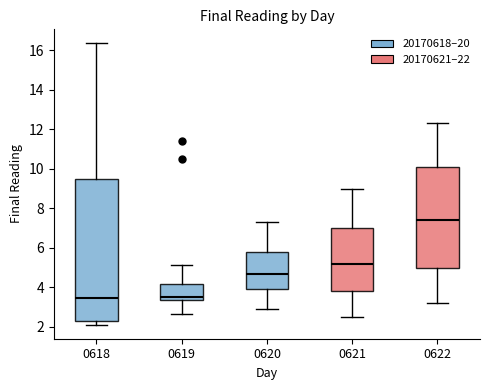

Reading left to right, transcribe this box plot: for each box, give where its median line is, the range the box spans, and where its two whiskers end, as read against the y-axis. The values are not printed on the chart, so give them approximately, as read against the axis.

0618: median 3.4, box 2.2 to 9.6, whiskers 2.2 (just below the box's lower edge) to 16.4
0619: median 3.6, box 3.4 to 4.2, whiskers 2.6 to 5.2
0620: median 4.8, box 4.0 to 5.8, whiskers 3.0 to 7.4
0621: median 5.2, box 3.8 to 7.0, whiskers 2.6 to 9.0
0622: median 7.4, box 5.0 to 10.2, whiskers 3.2 to 12.4